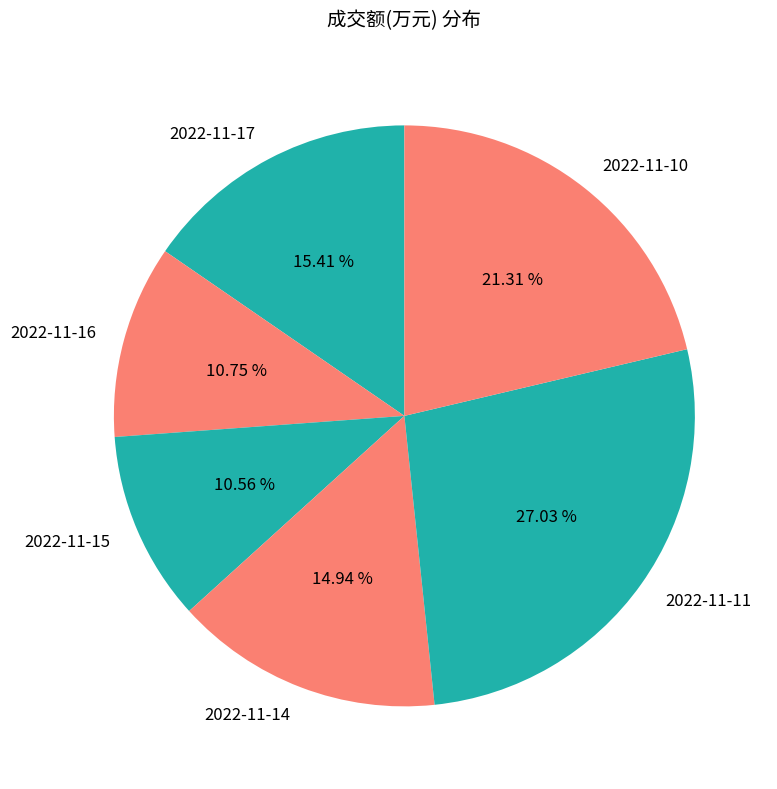

Is it true that 2022-11-16 is 11% of the pie?

True